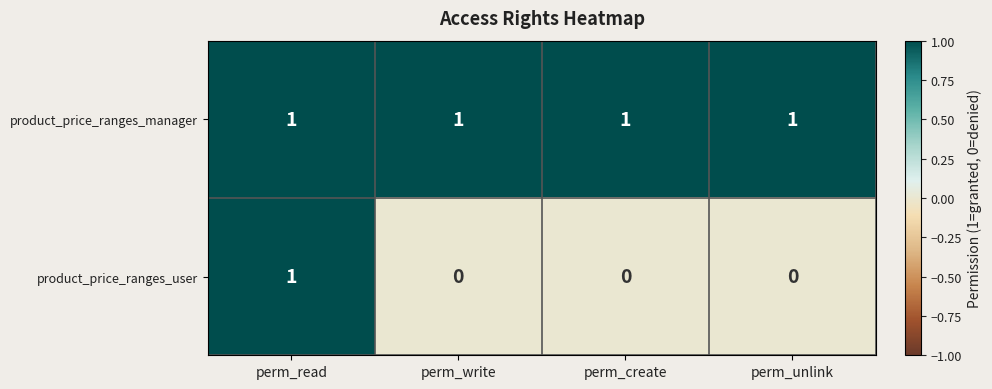

What is the difference between the highest and lowest values at perm_unlink?

1